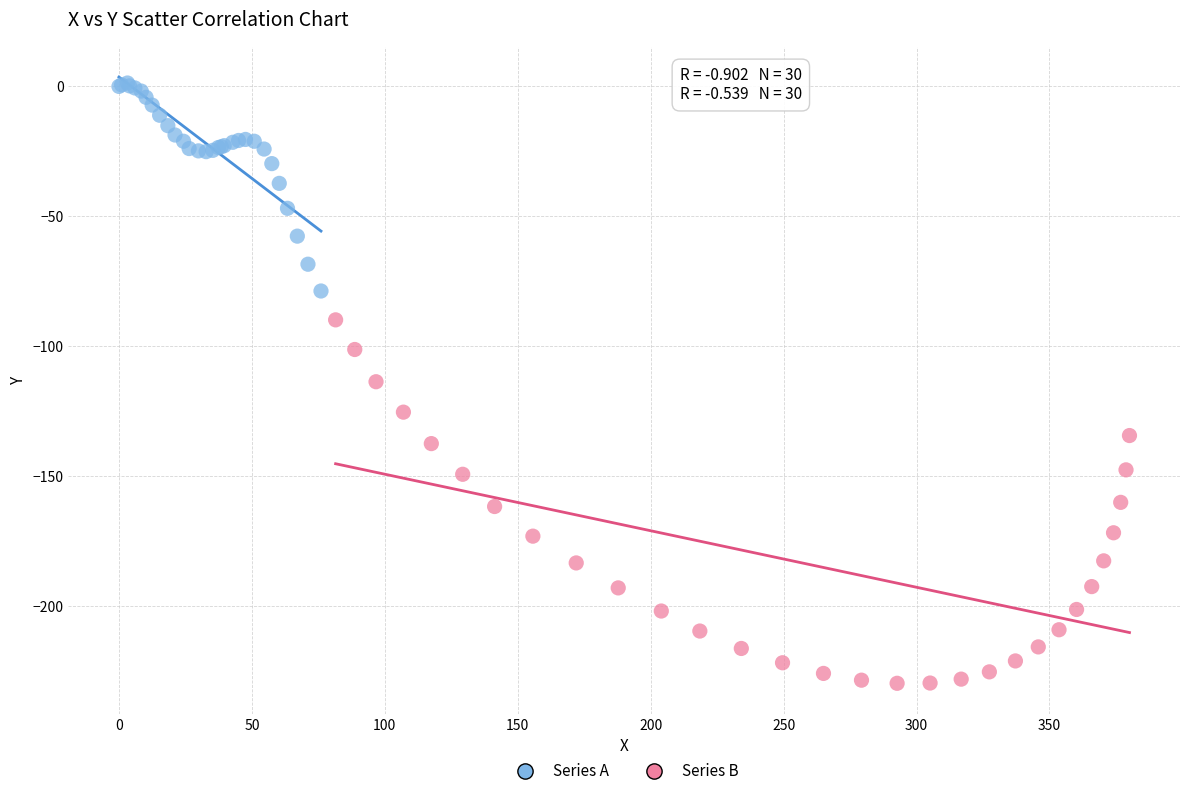

Which series reaches the minimum Y coordinate?

Series B